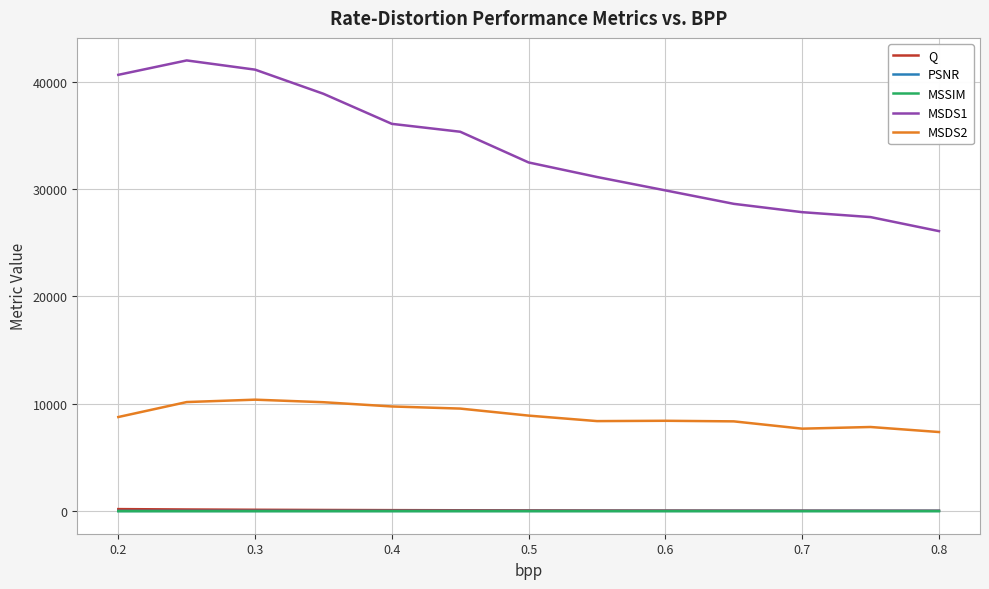

True or false: MSSIM and MSDS2 intersect in this chart.

False